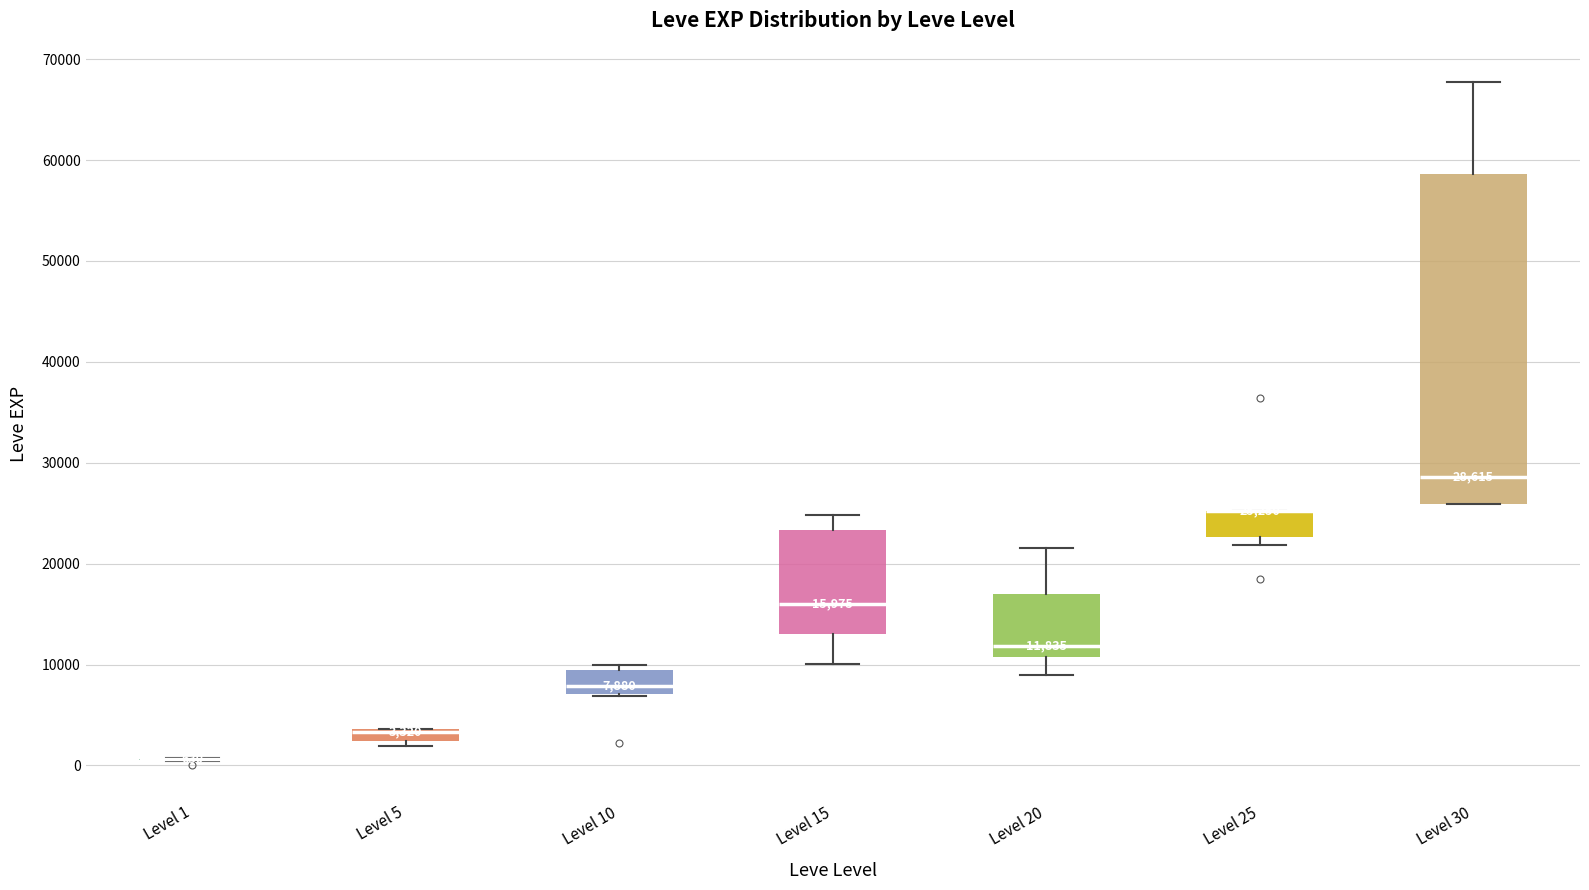

Comparing the boxes themselves (not the whiskers), which one is the tallest?

Level 30